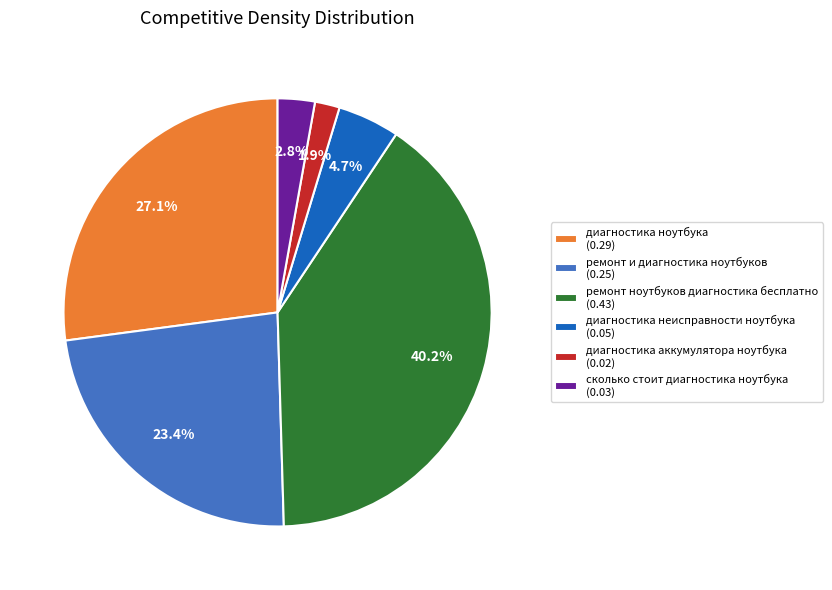

Do диагностика аккумулятора ноутбука and сколько стоит диагностика ноутбука together represent more than half of the pie?

No